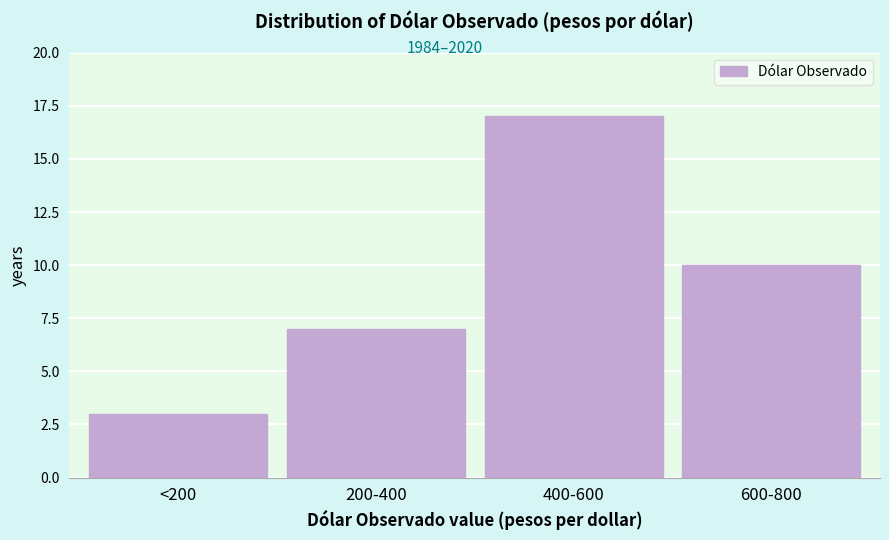

Reading right to left, extract all data points from this chart.

600-800=10	400-600=17	200-400=7	<200=3